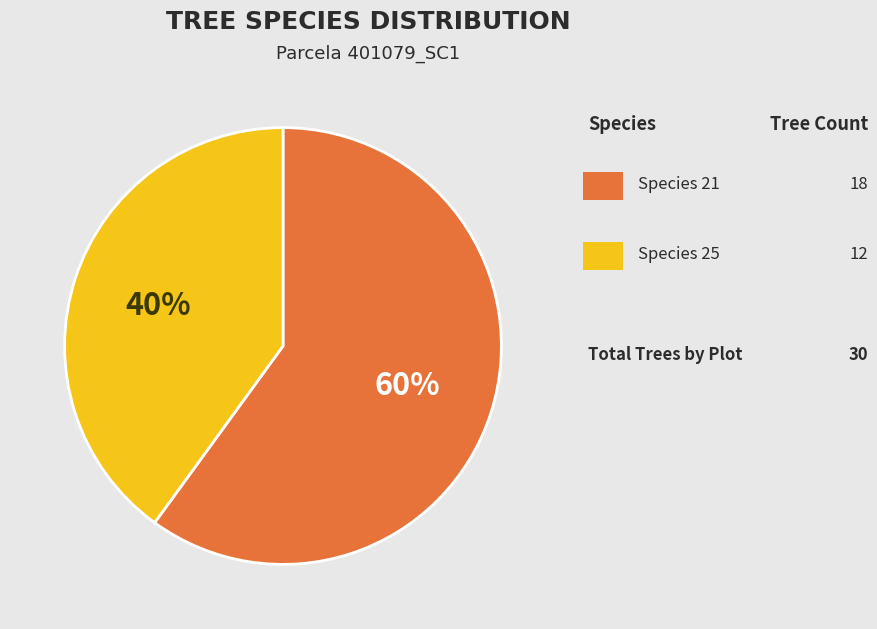

Is there any slice that represents more than half of the pie?

Yes